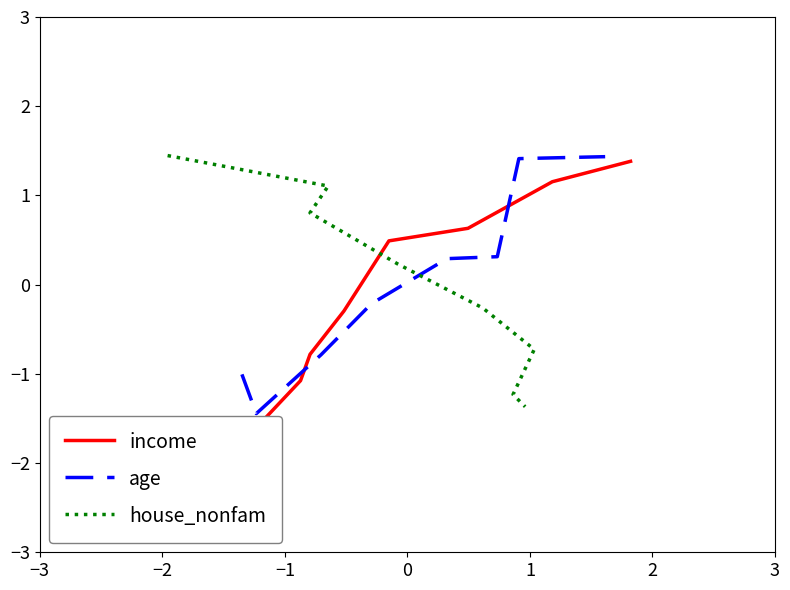

How many distinct data groups are displayed?

3